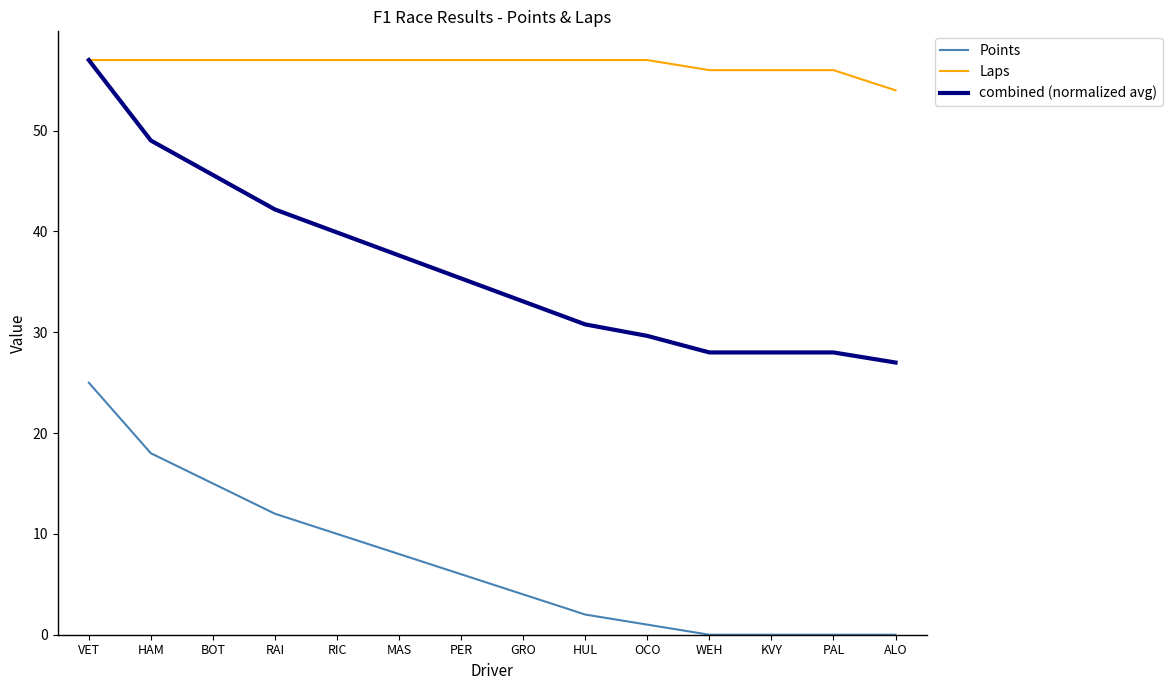

Is this an area chart (filled region under the line)?

No